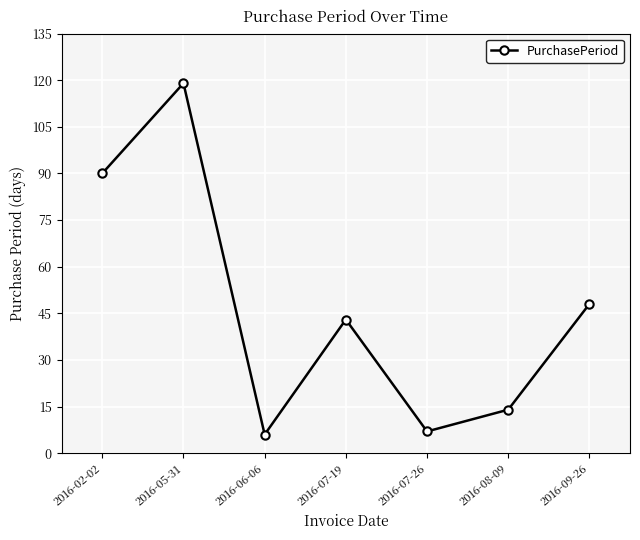

Where is the first local minimum?

2016-06-06